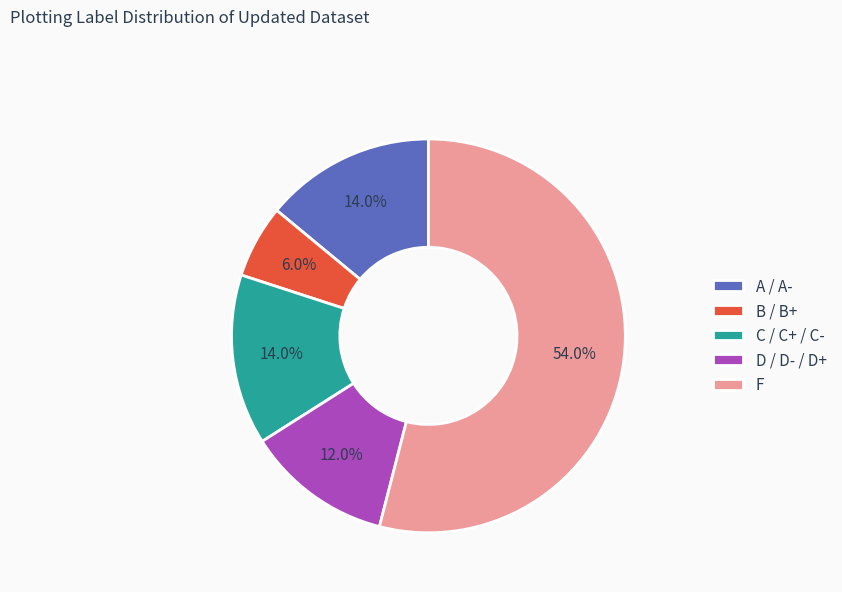

Is it true that A / A- is 14% of the pie?

True